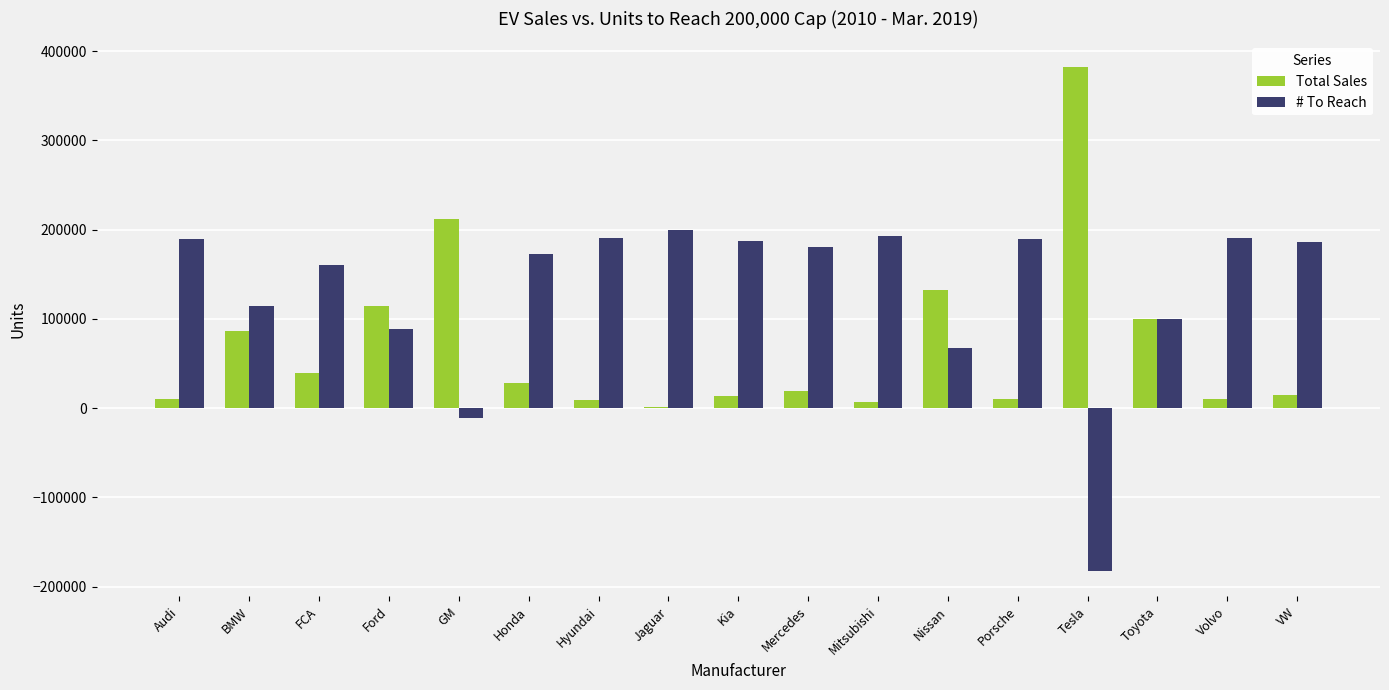

What is the total value across all series at FCA?

200000